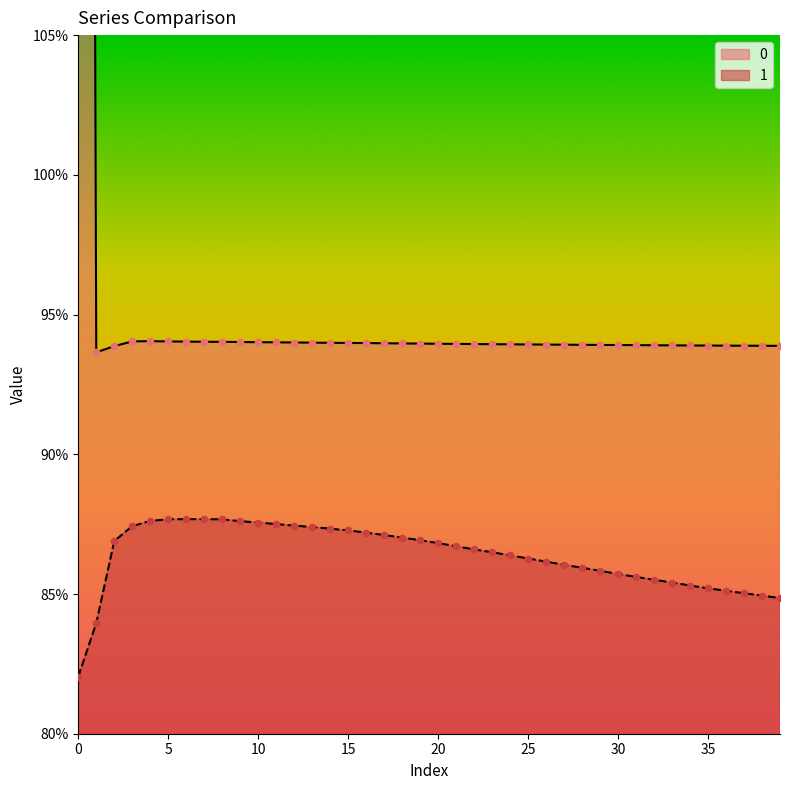

At how many categories does at least one series exceed 1?

1